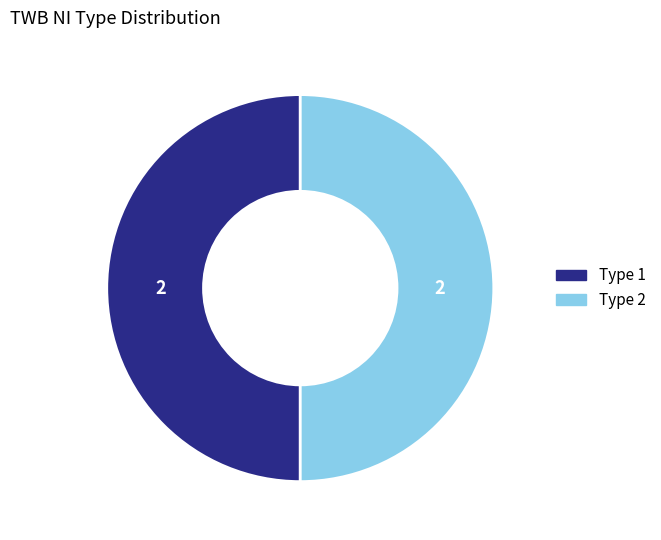

How many slices are in this pie chart?

2